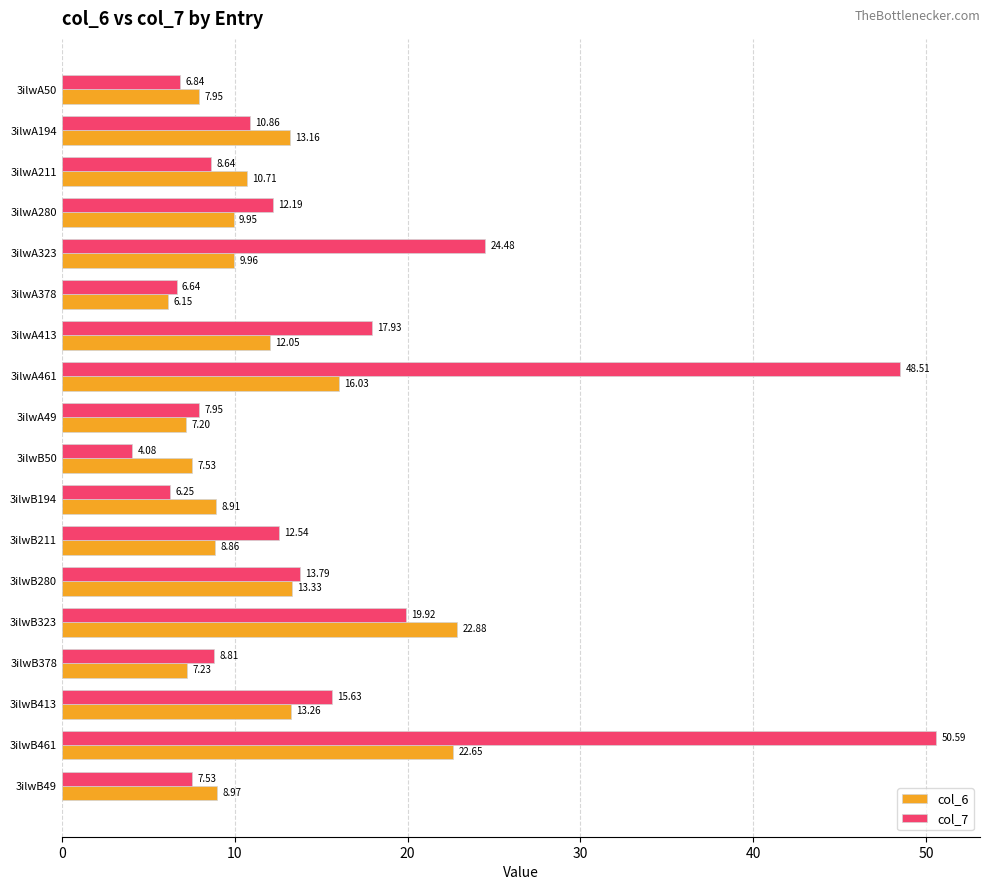

List the series in order of their overall mean, lowest first.

col_6, col_7